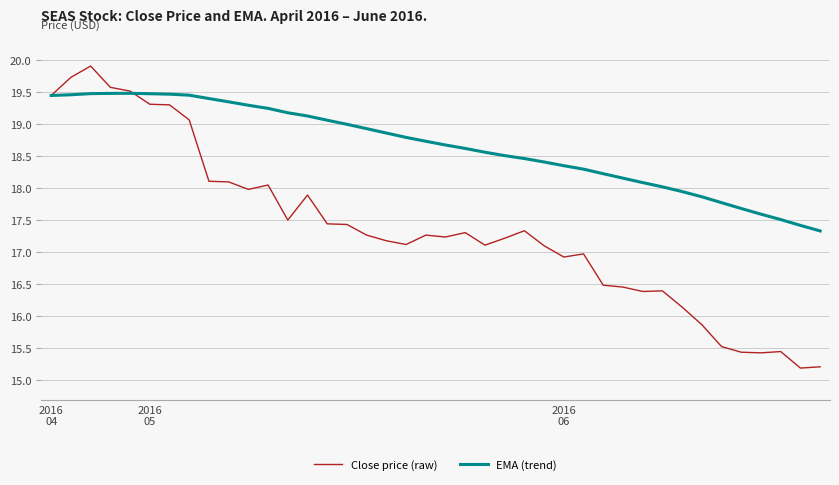

Which series has the widest spread of values?

Close price (raw)